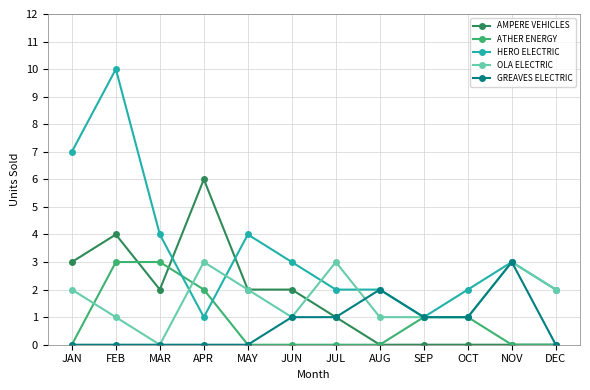

What position from the right is OCT?

3